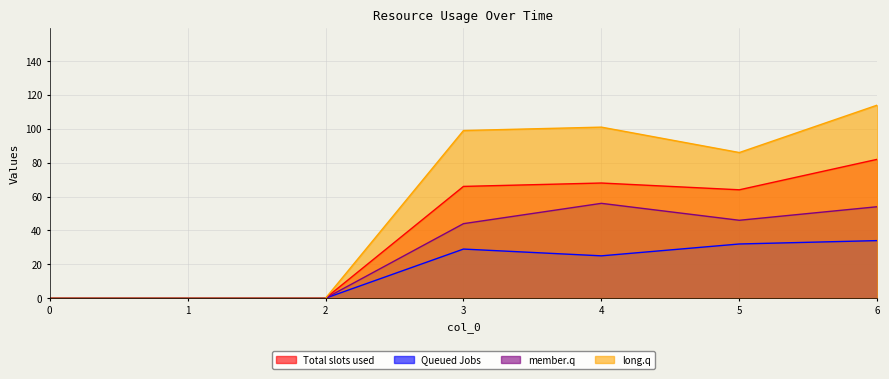

Which series has the widest spread of values?

long.q